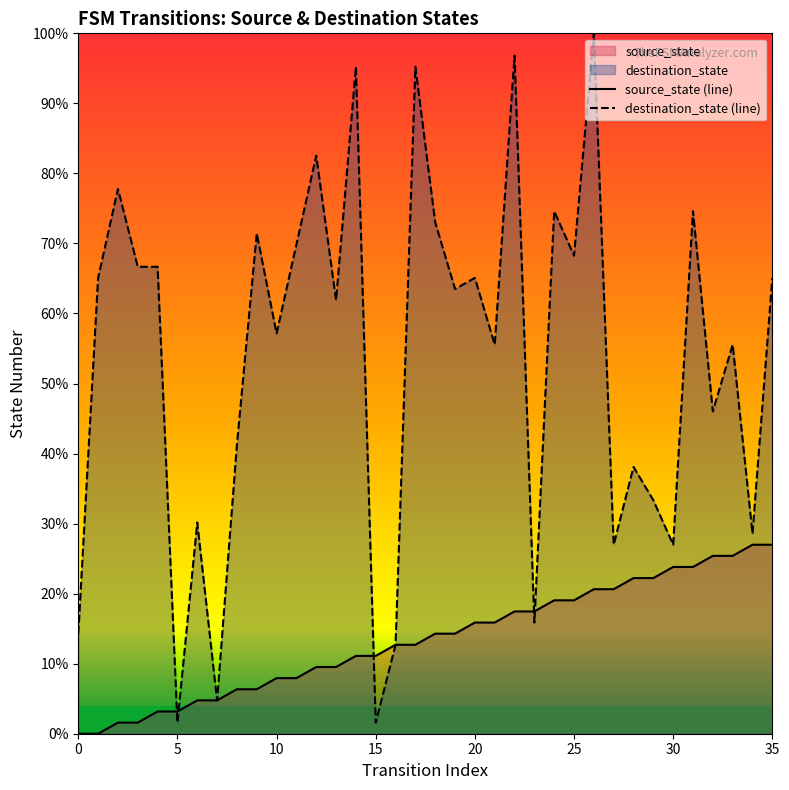

How many times do source_state (line) and destination_state (line) cross each other?

5